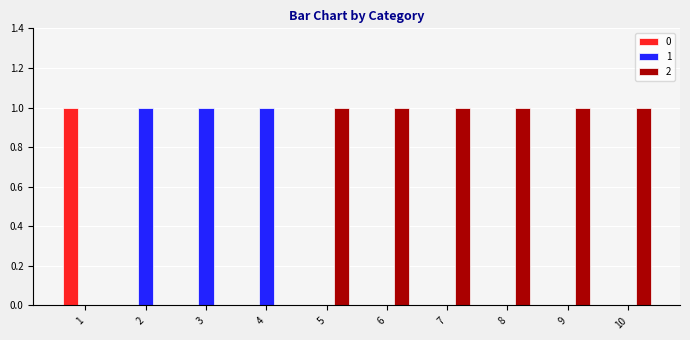

Is it true that 2 equals 2 at 5?

False